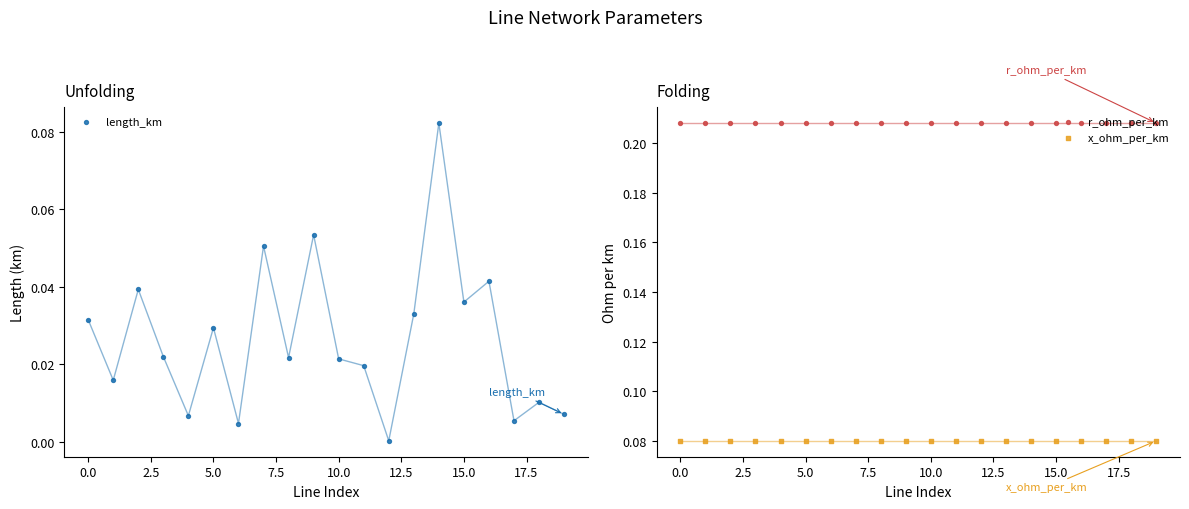

Which series has the largest total across all categories?

r_ohm_per_km